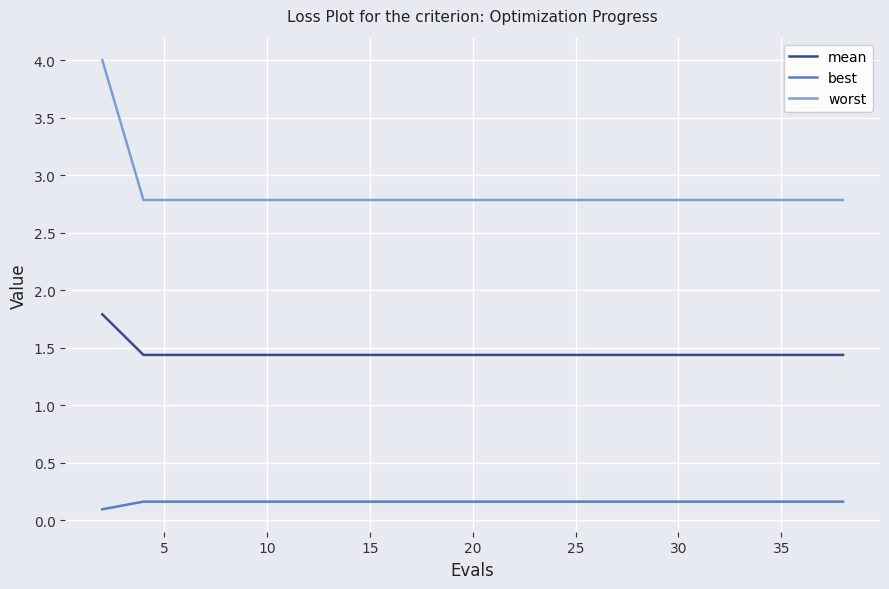

List the series in order of their peak value, highest first.

worst, mean, best